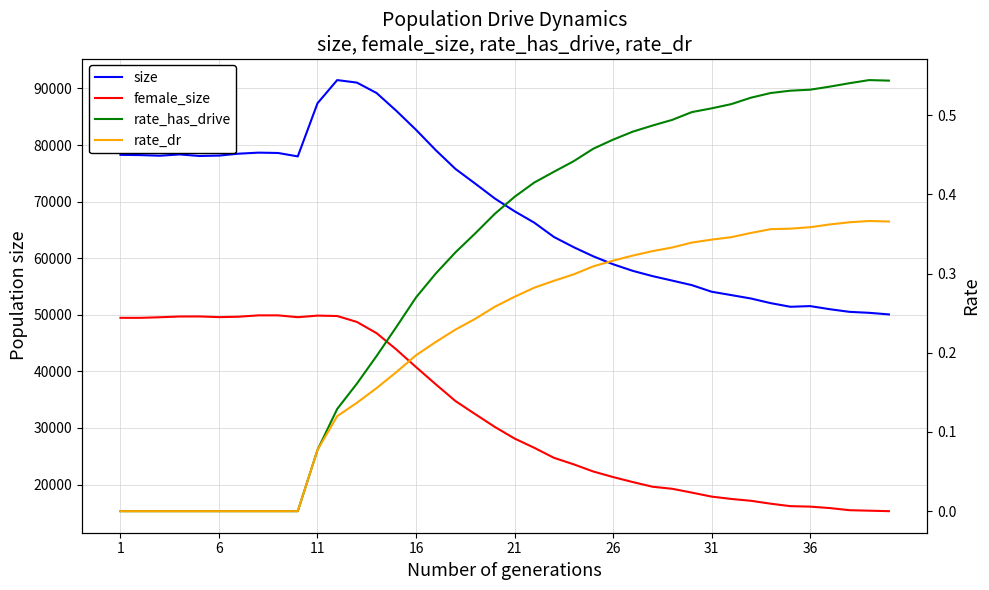

How many data points in rate_has_drive are above 0?

30